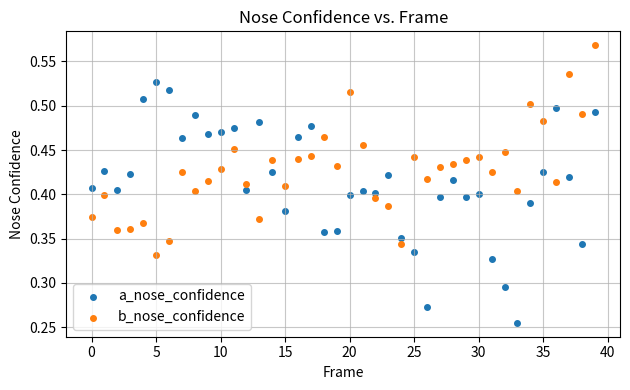

What are all the series names shown in the legend?

a_nose_confidence, b_nose_confidence